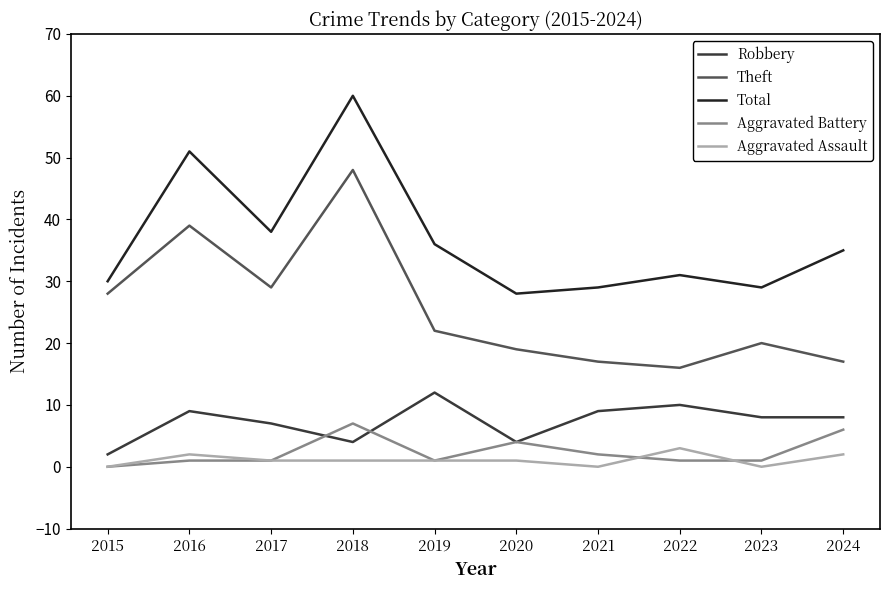

List the series in order of their peak value, highest first.

Total, Theft, Robbery, Aggravated Battery, Aggravated Assault